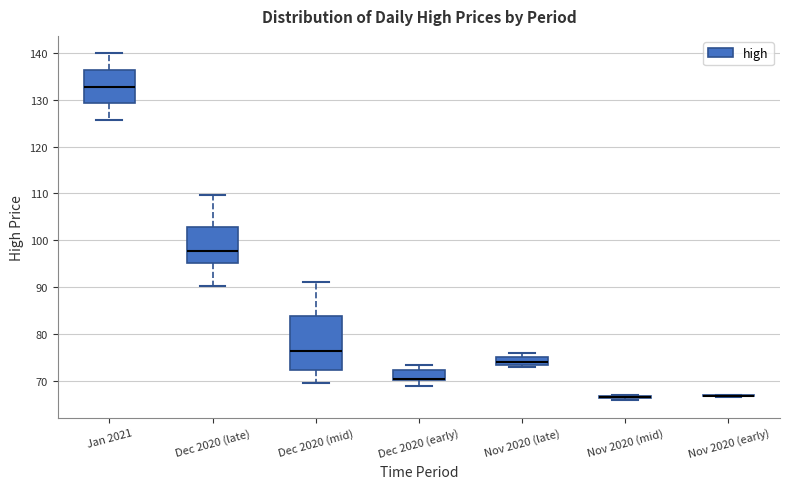

Comparing the boxes themselves (not the whiskers), which one is the tallest?

Dec 2020 (mid)